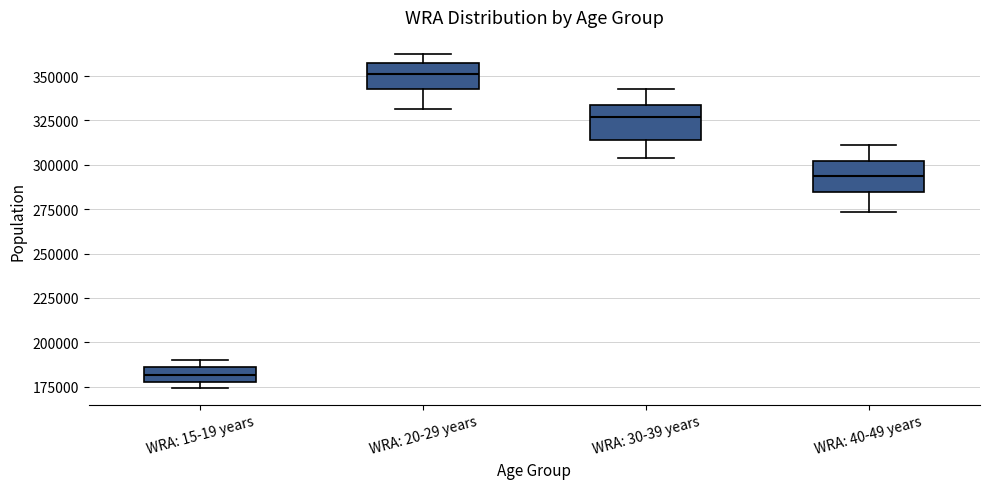

Where does the upper whisker of the box for WRA: 30-39 years end on the y-axis? The values are not printed on the chart, so give them approximately, as read against the axis.

340000